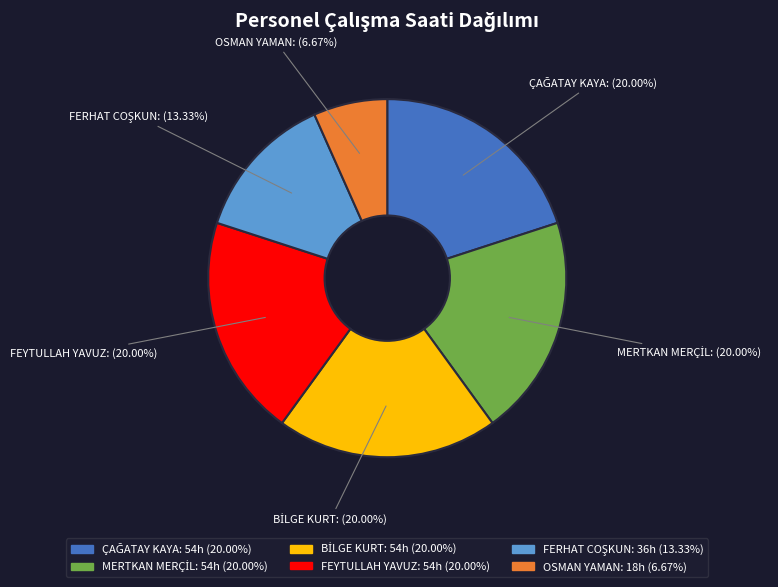

Which category has the smallest portion of the pie?

OSMAN YAMAN